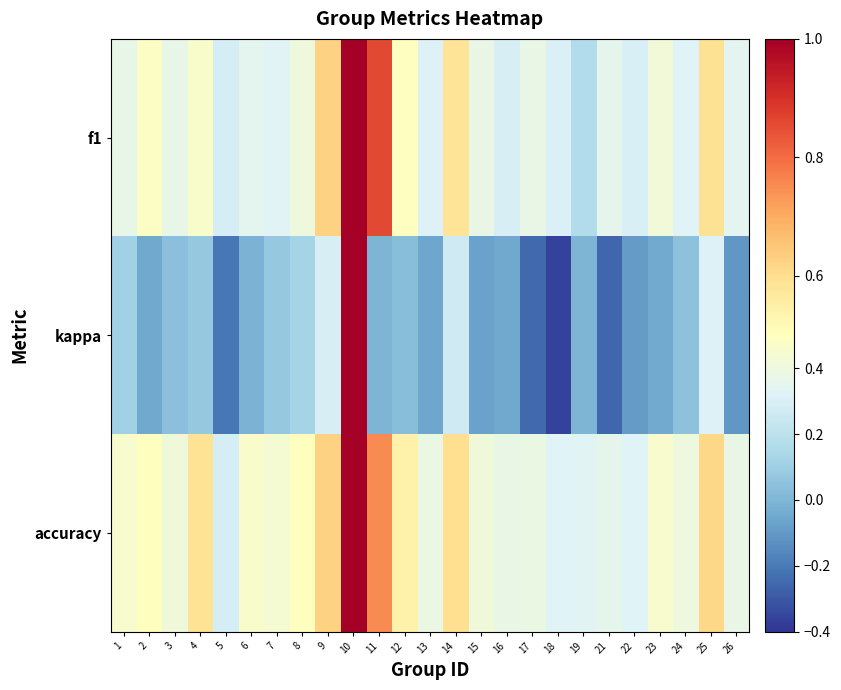

Reading left to right, list all the values displayed in this chart.

f1: 1=0.4	2=0.5	3=0.4	4=0.5	5=0.3	6=0.3	7=0.3	8=0.4	9=0.6	10=1.0	11=0.9	12=0.5	13=0.3	14=0.6	15=0.4	16=0.3	17=0.4	18=0.3	19=0.2	21=0.4	22=0.3	23=0.4	24=0.3	25=0.6	26=0.3
kappa: 1=0.1	2=-0.0	3=0.0	4=0.1	5=-0.2	6=-0.0	7=0.1	8=0.1	9=0.3	10=1.0	11=0.0	12=0.0	13=-0.1	14=0.3	15=-0.1	16=-0.1	17=-0.2	18=-0.4	19=0.0	21=-0.3	22=-0.1	23=-0.0	24=0.0	25=0.3	26=-0.1
accuracy: 1=0.5	2=0.5	3=0.4	4=0.6	5=0.3	6=0.5	7=0.4	8=0.5	9=0.6	10=1.0	11=0.8	12=0.5	13=0.4	14=0.6	15=0.4	16=0.4	17=0.4	18=0.3	19=0.3	21=0.4	22=0.3	23=0.5	24=0.4	25=0.6	26=0.4